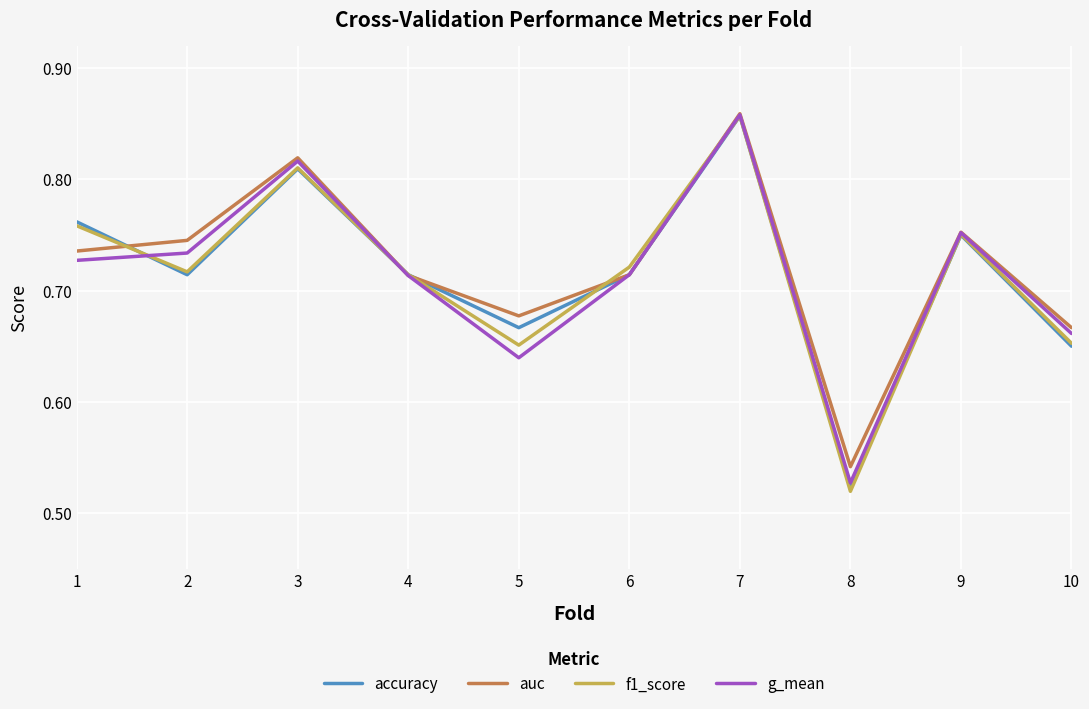

The f1_score series shows 0.3 at 5. True or false?

False